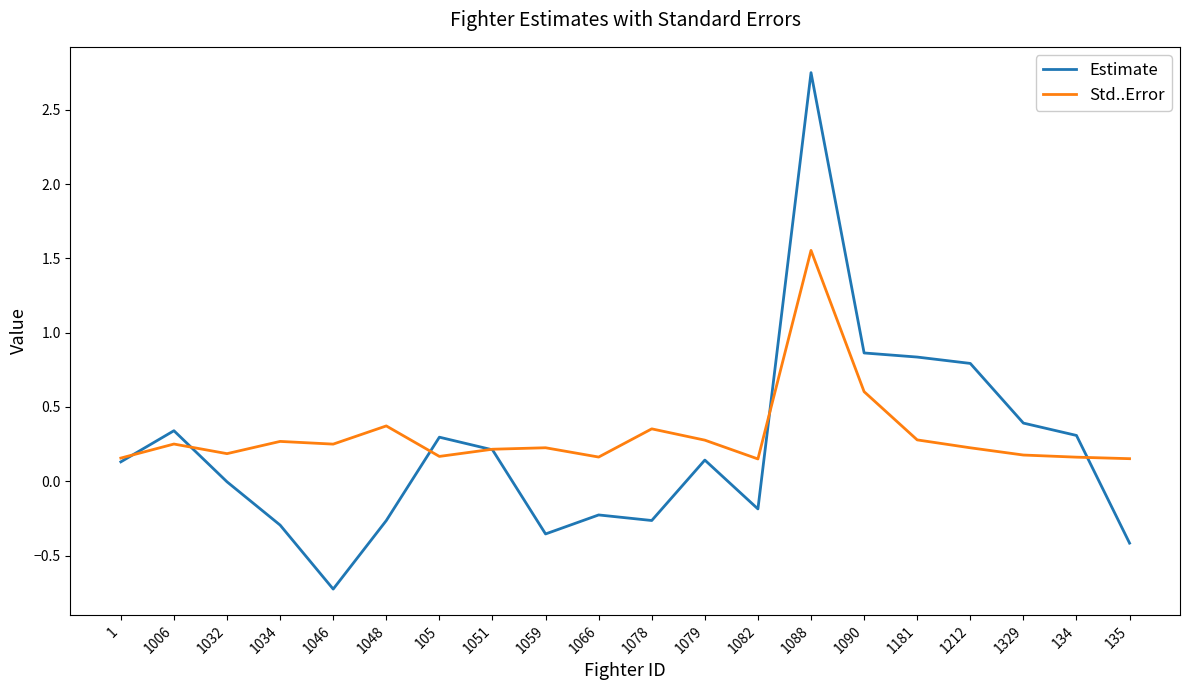

What is the minimum value shown in the chart?

-0.7